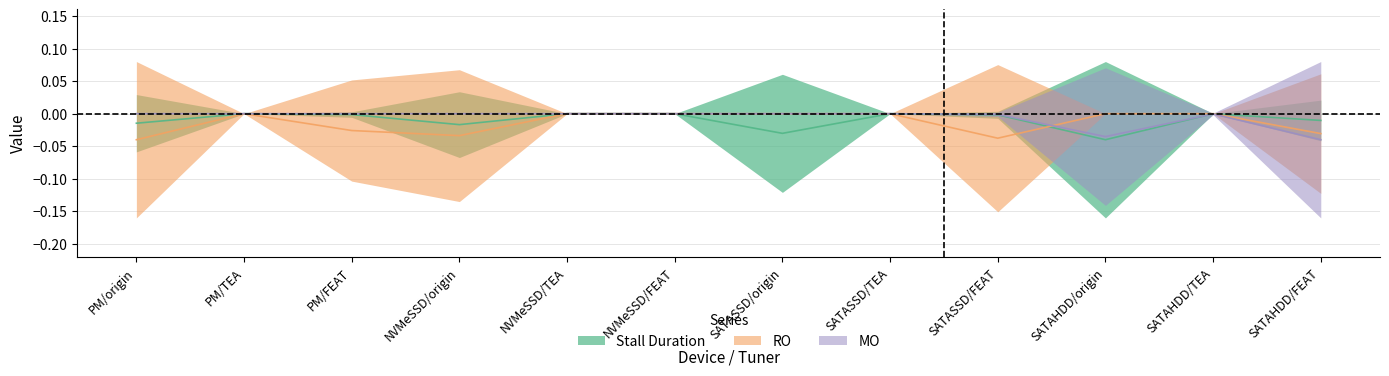

At which category is the sum across all series the highest?

PM/TEA